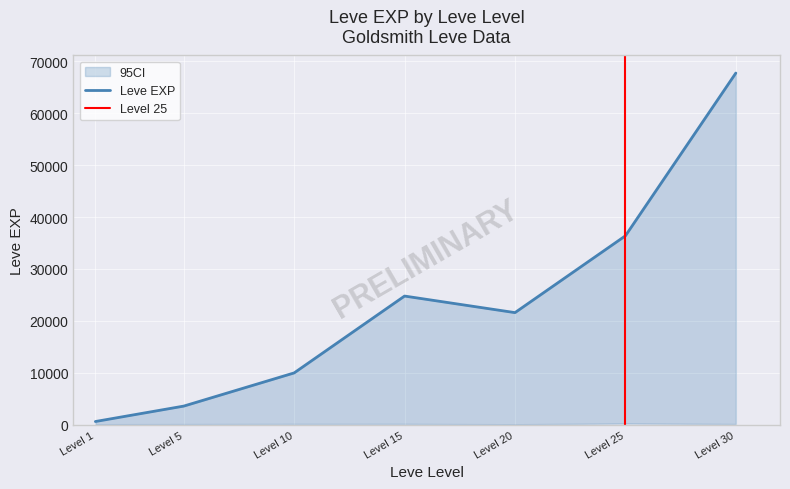

Is it true that 95CI_upper equals 24790 at 15?

True